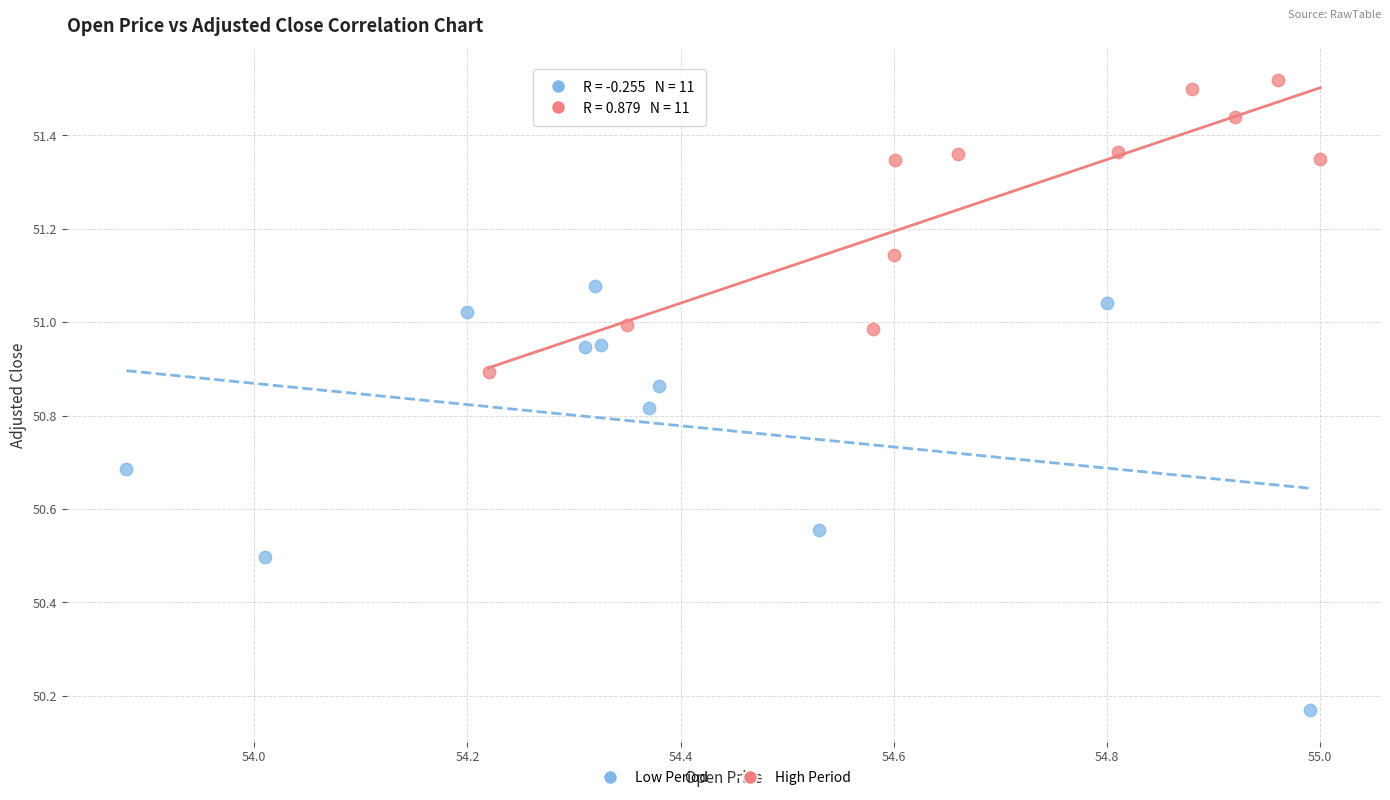

Which series has the largest Y range (max minus min)?

Low Period